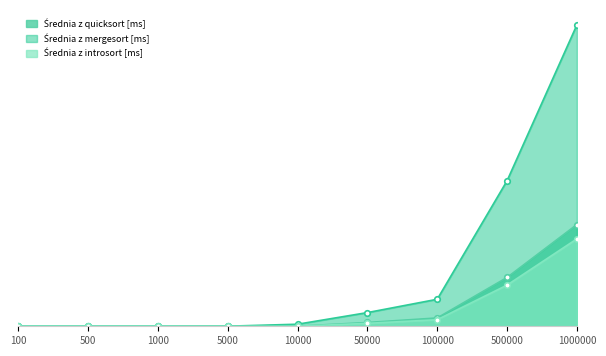

What is the difference between the Średnia z mergesort [ms] values at 50000 and 1000?

6.9